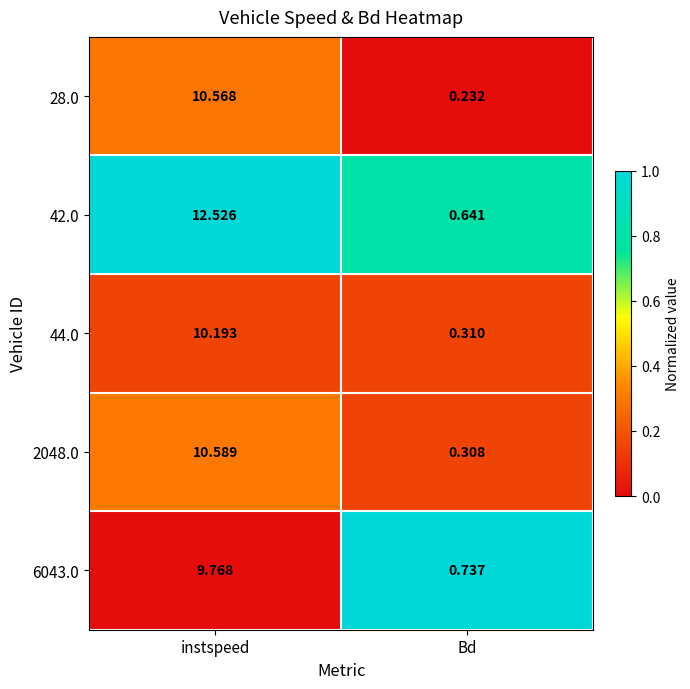

Is the value of 6043.0 at Bd greater than the value of 42.0 at instspeed?

No